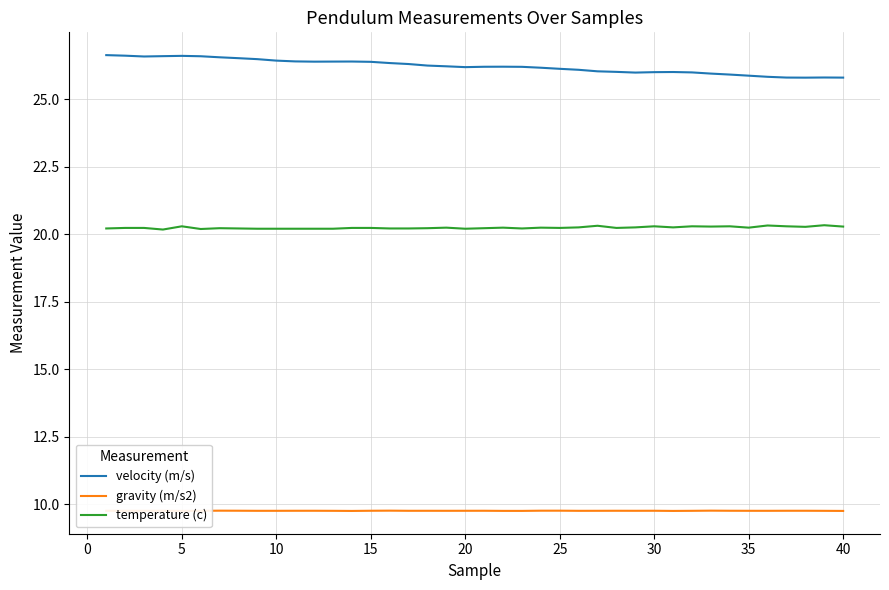

Rank the series by their maximum value, from lowest to highest.

gravity (m/s2), temperature (c), velocity (m/s)